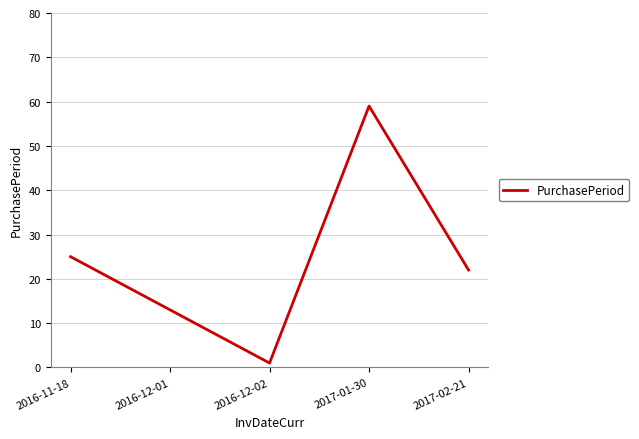

Reading left to right, transcribe all the data shown in this chart.

2016-11-18=25	2016-12-01=13	2016-12-02=1	2017-01-30=59	2017-02-21=22